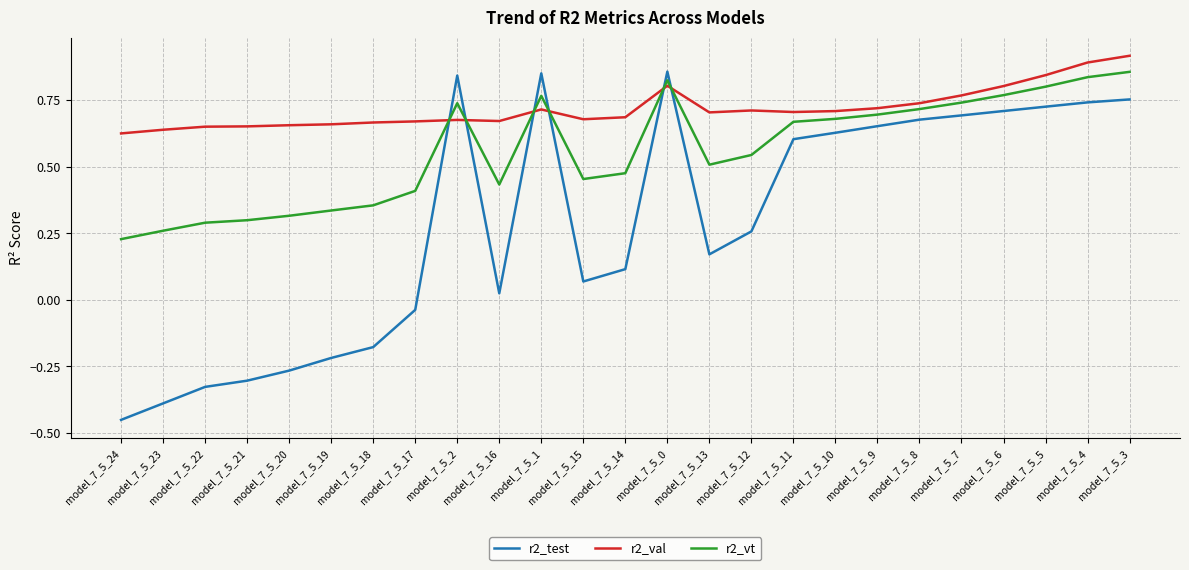

Where is the first local maximum for r2_test?

model_7_5_2